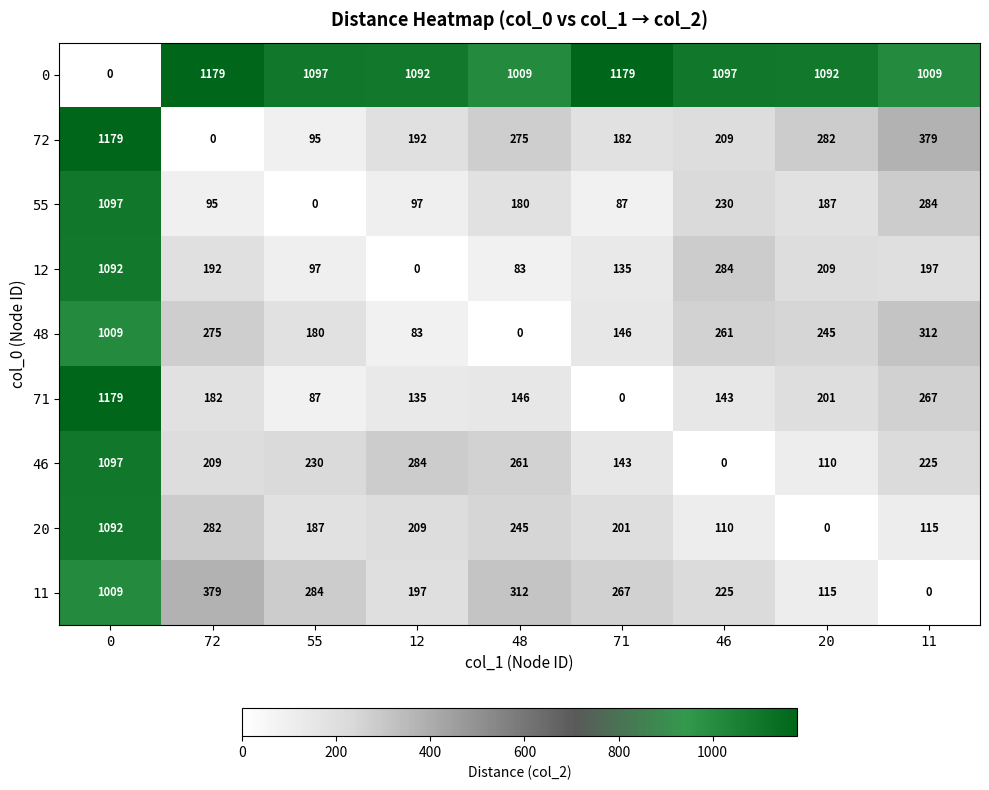

Is it true that 48 equals 146 at 71?

True